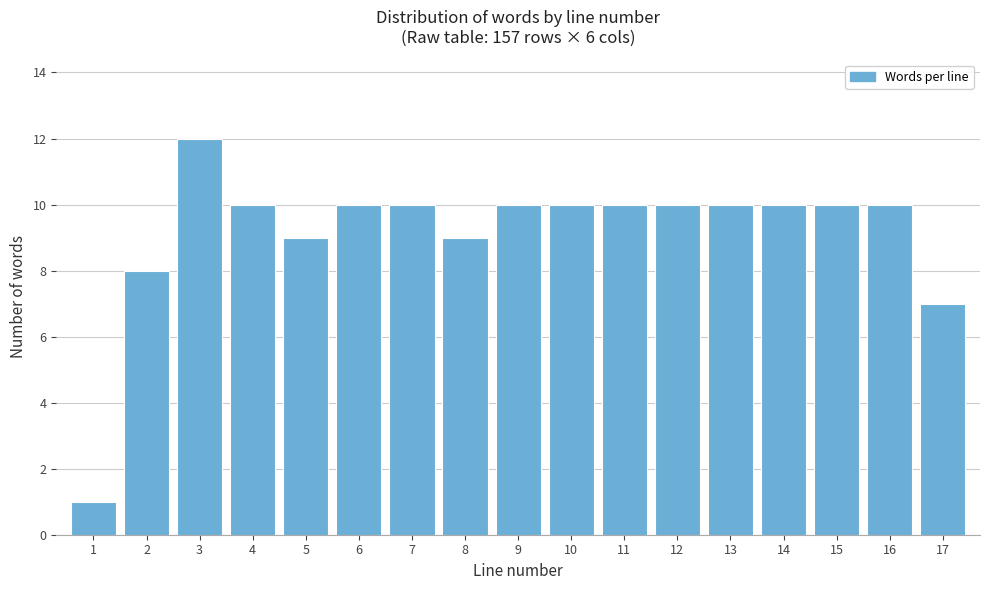

Reading right to left, extract all data points from this chart.

17=7	16=10	15=10	14=10	13=10	12=10	11=10	10=10	9=10	8=9	7=10	6=10	5=9	4=10	3=12	2=8	1=1